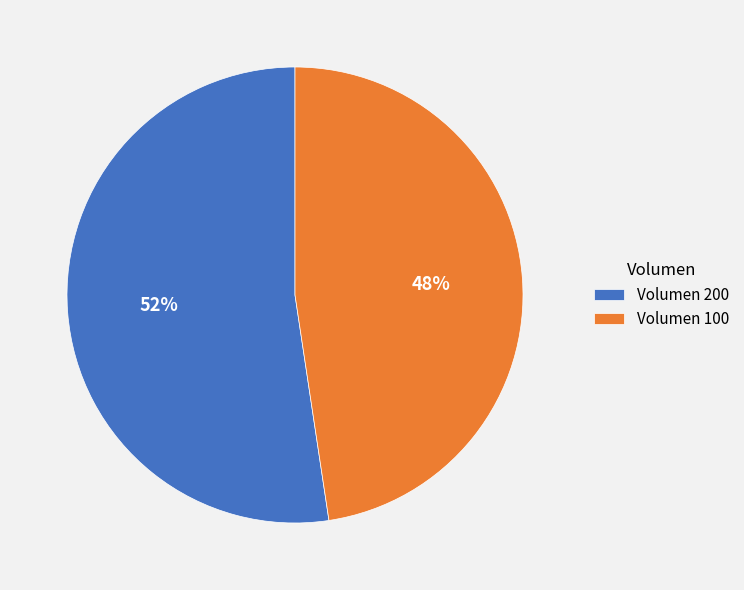

Does any single category account for the majority?

Yes